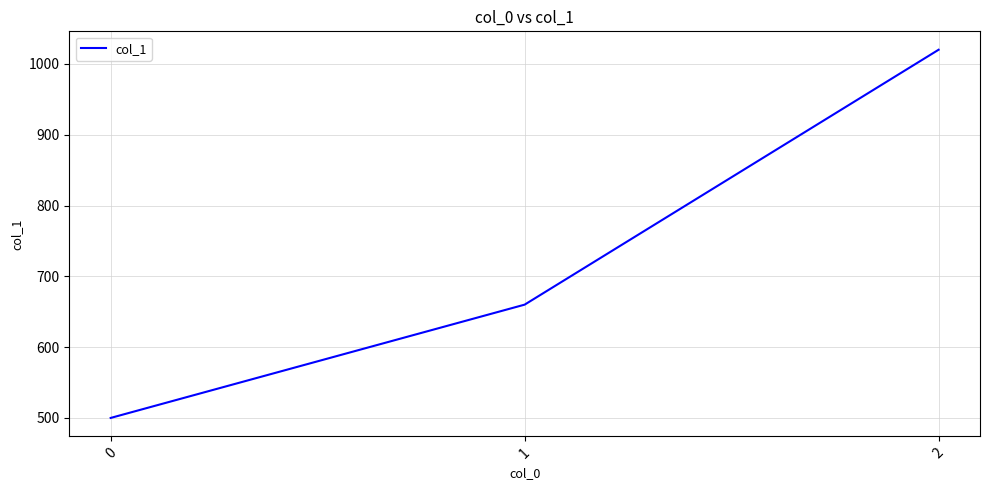

What is the change in value from 0 to 2?

+520